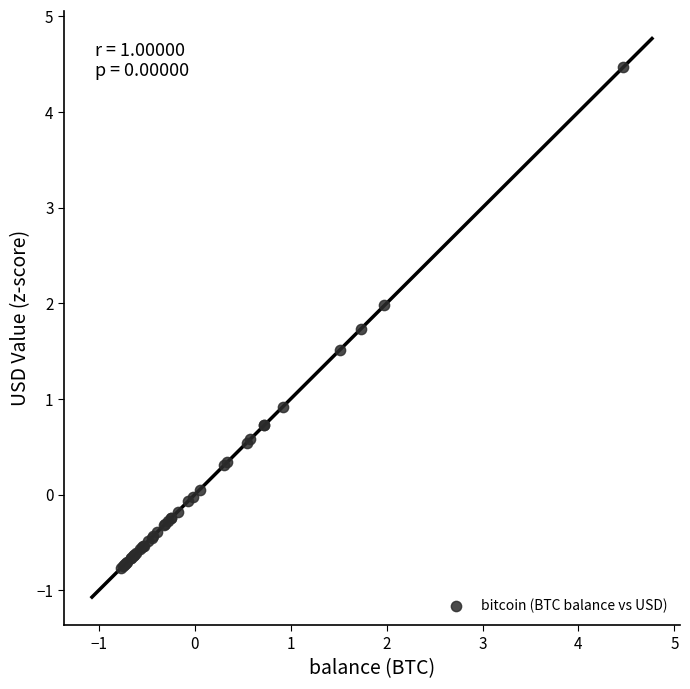

What Y value in the scatter plot is closest to 1?

0.9